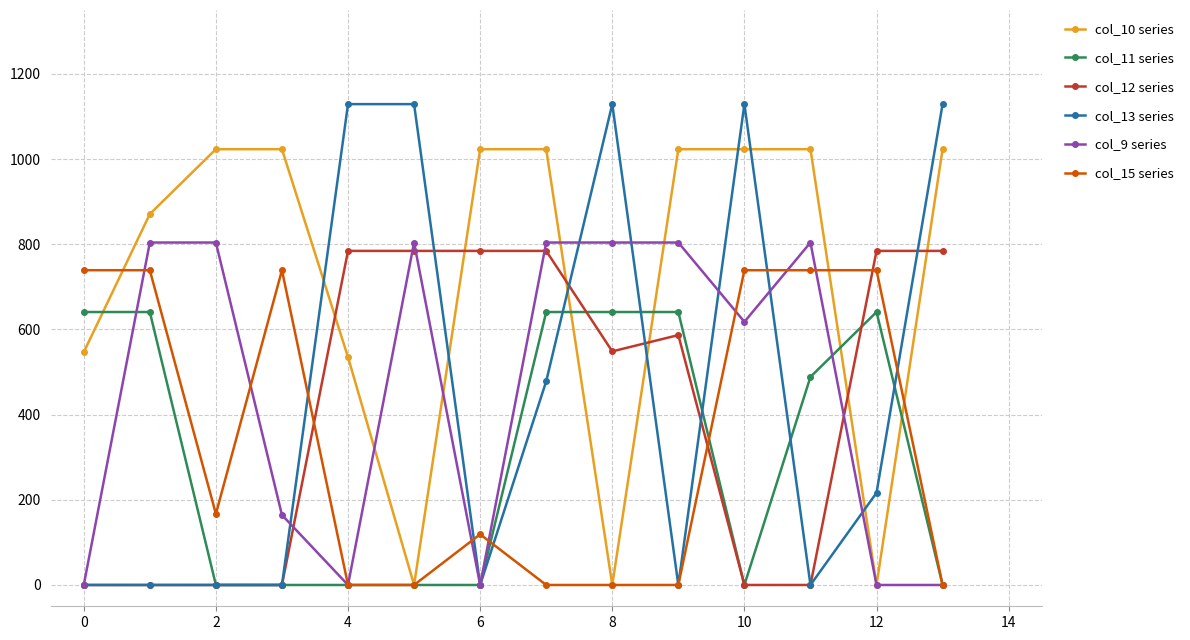

Which series has the largest range (max minus min)?

col_13 series